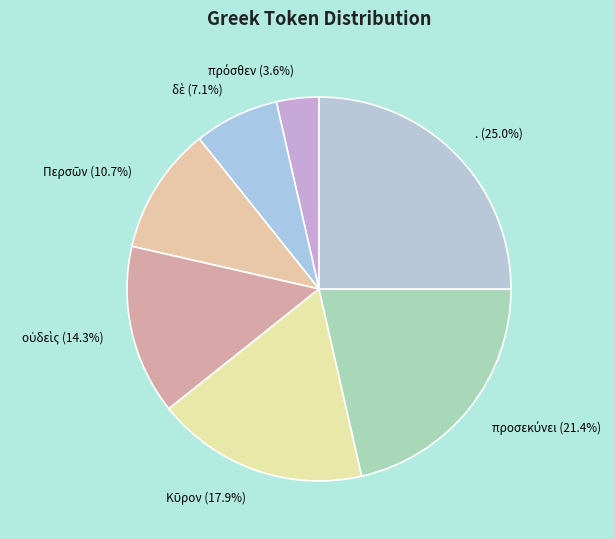

Which slice is the largest?

.